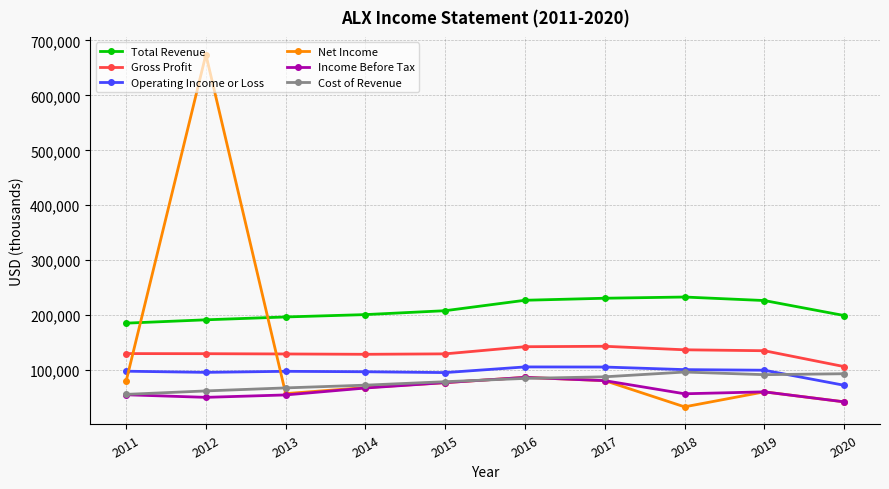

What is the average value of the Operating Income or Loss series?

96570